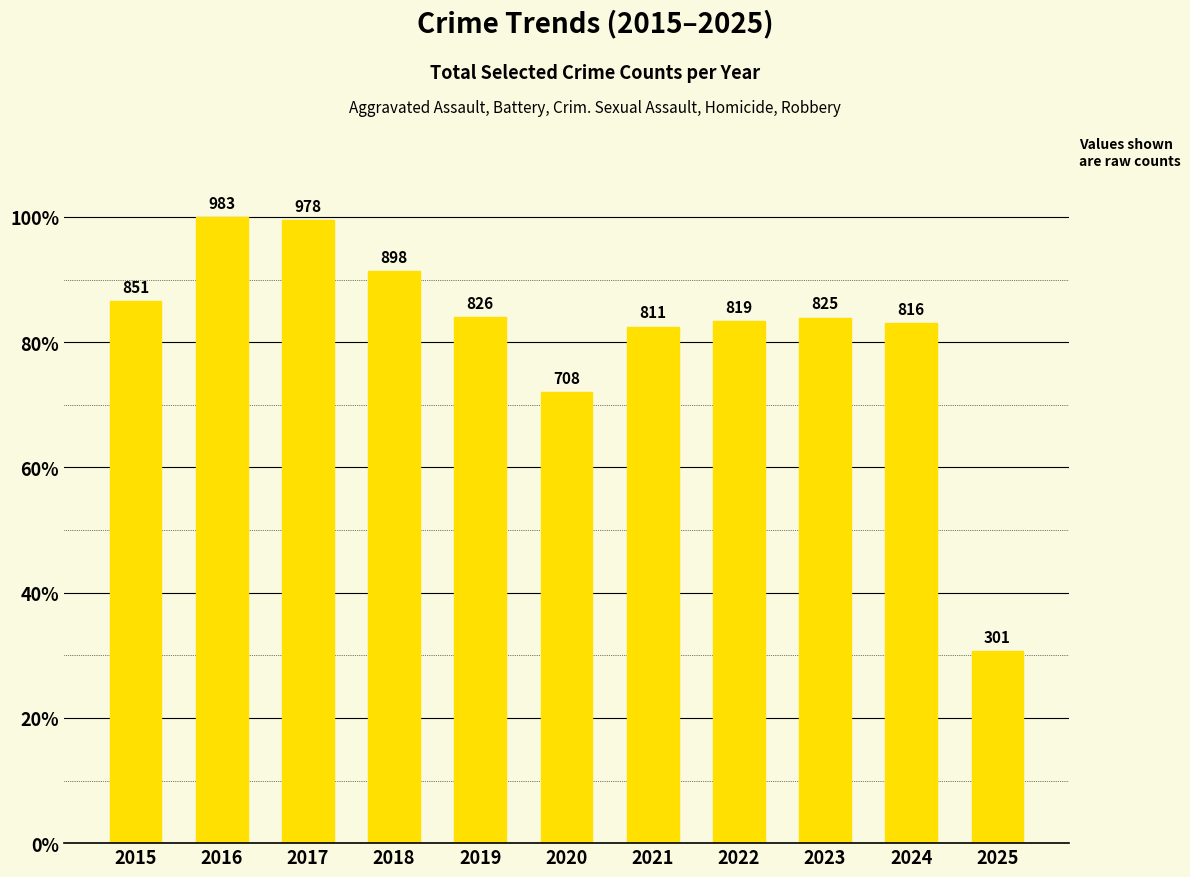

How many bars are there in total?

11